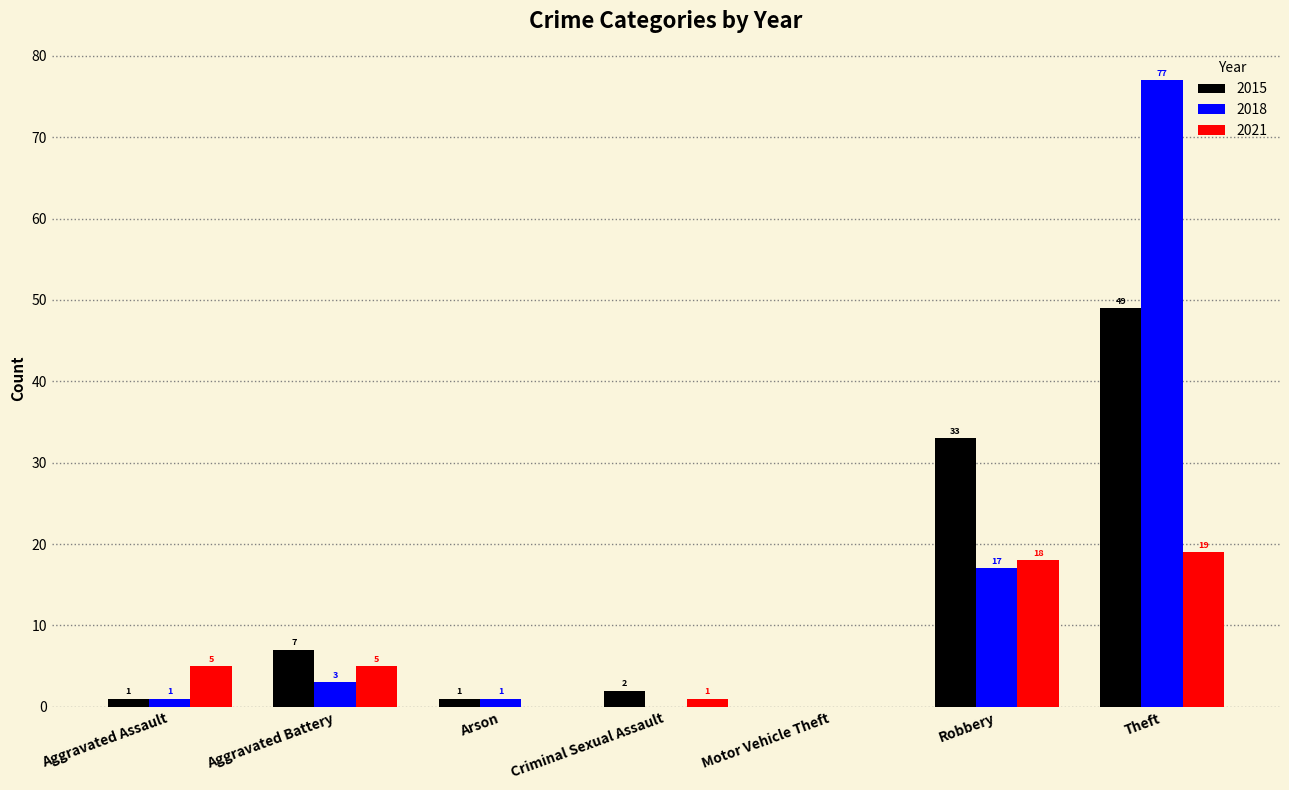

How many categories are shown in the chart?

7